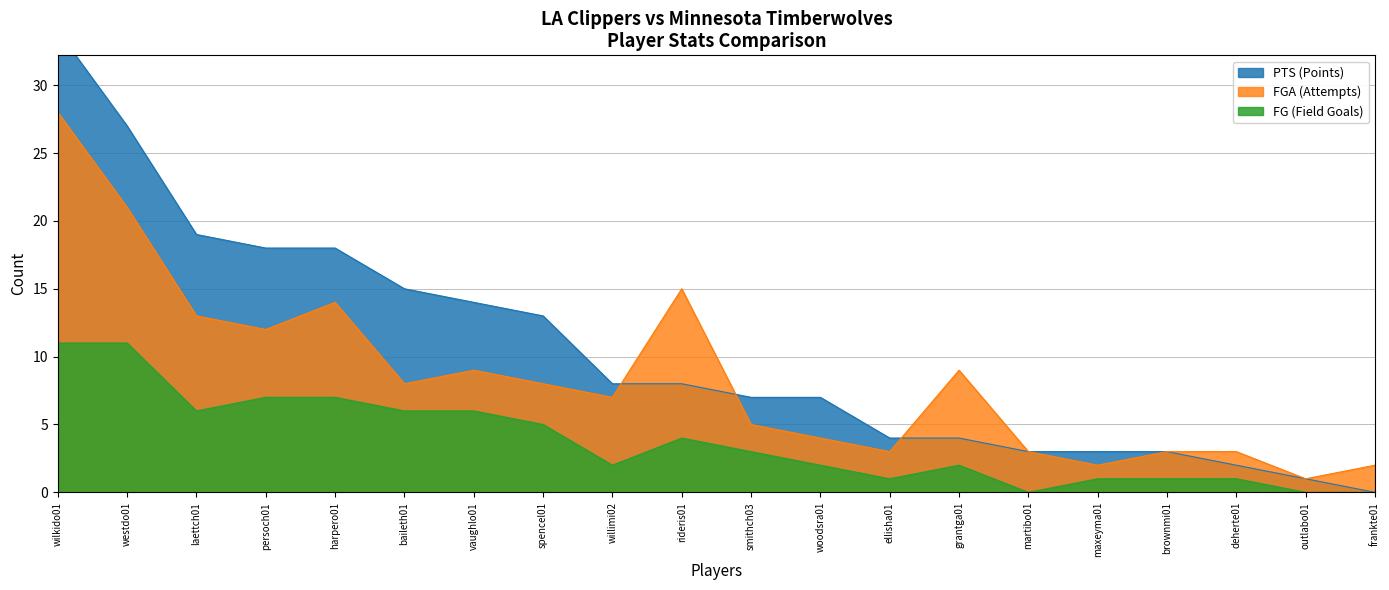

Reading left to right, extract all data points from this chart.

FG (Field Goals): wilkido01=11	vaughlo01=6	harpero01=7	grantga01=2	spencel01=5	outlabo01=0	woodsra01=2	martibo01=0	deherte01=1	ellisha01=1	laettch01=6	westdo01=11	brownmi01=1	willimi02=2	rideris01=4	persoch01=7	smithch03=3	maxeyma01=1	baileth01=6	frankte01=0
FGA (Attempts): wilkido01=28	vaughlo01=9	harpero01=14	grantga01=9	spencel01=8	outlabo01=1	woodsra01=4	martibo01=3	deherte01=3	ellisha01=3	laettch01=13	westdo01=21	brownmi01=3	willimi02=7	rideris01=15	persoch01=12	smithch03=5	maxeyma01=2	baileth01=8	frankte01=2
PTS (Points): wilkido01=34	vaughlo01=14	harpero01=18	grantga01=4	spencel01=13	outlabo01=1	woodsra01=7	martibo01=3	deherte01=2	ellisha01=4	laettch01=19	westdo01=27	brownmi01=3	willimi02=8	rideris01=8	persoch01=18	smithch03=7	maxeyma01=3	baileth01=15	frankte01=0